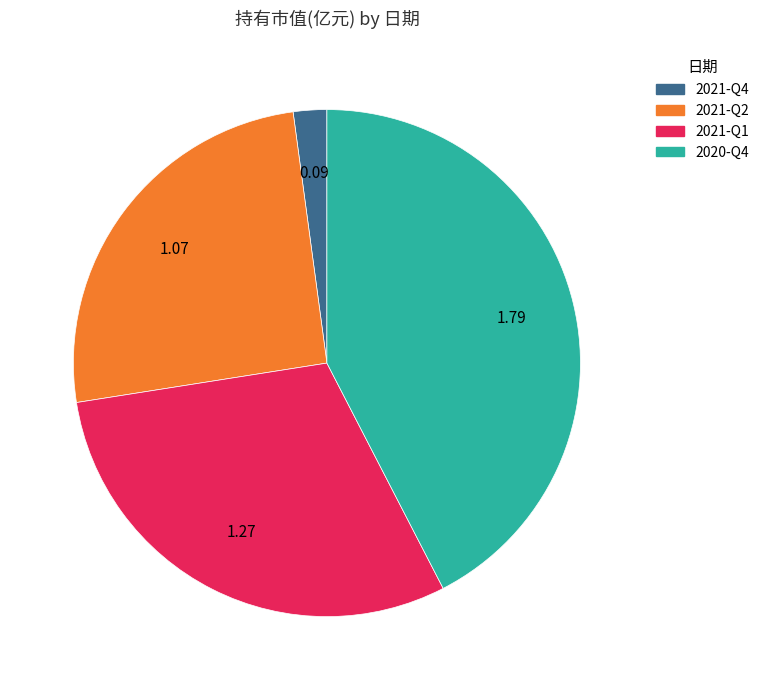

What is the smallest slice in the pie chart?

2021-Q4